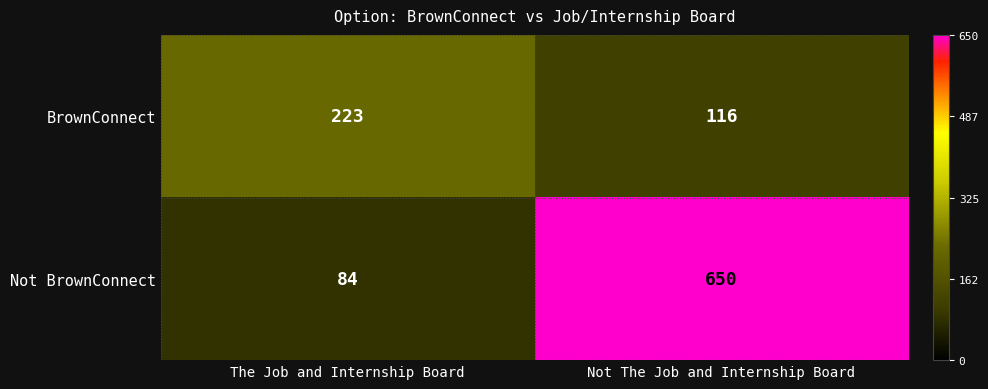

Which series has the largest total across all categories?

Not BrownConnect